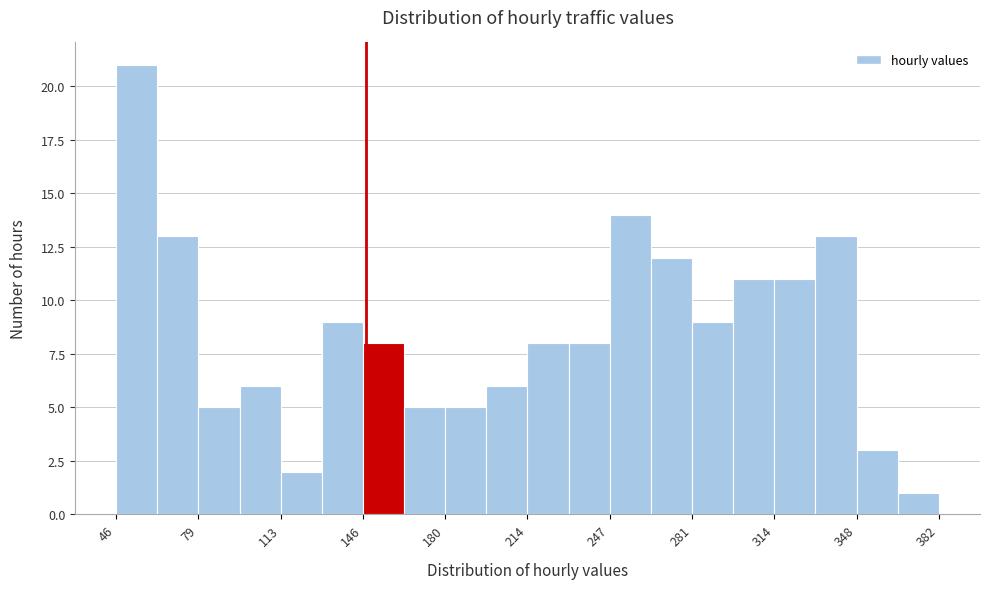

Read against the x-axis, roughly where is the centre of the tallest bar?

55